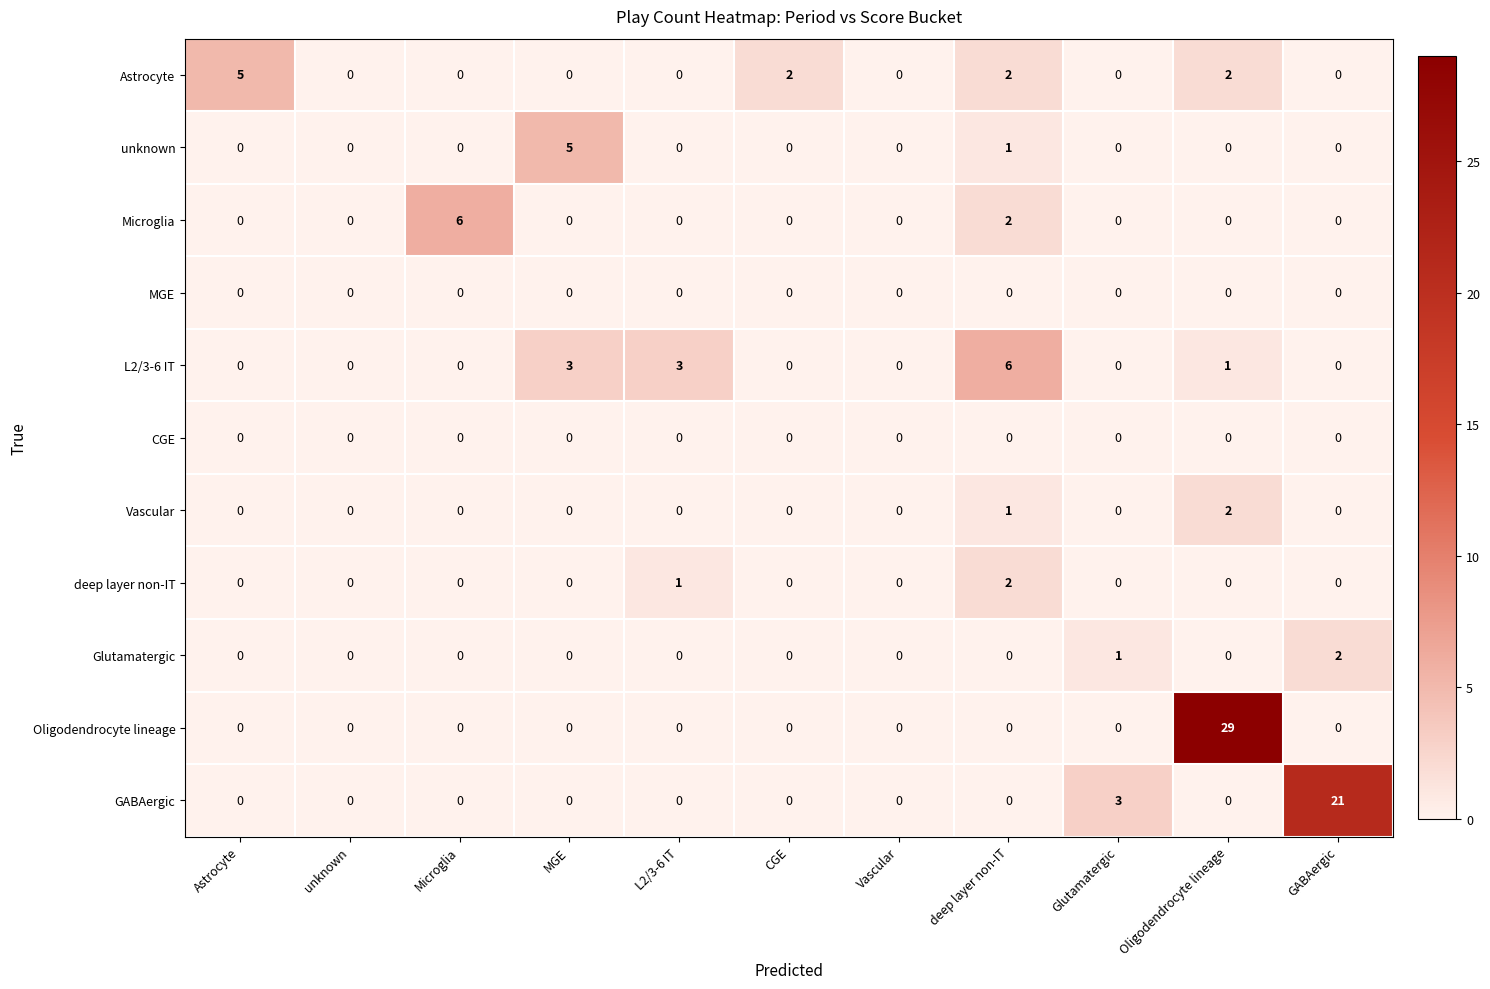

Is it true that unknown equals 0 at GABAergic?

True